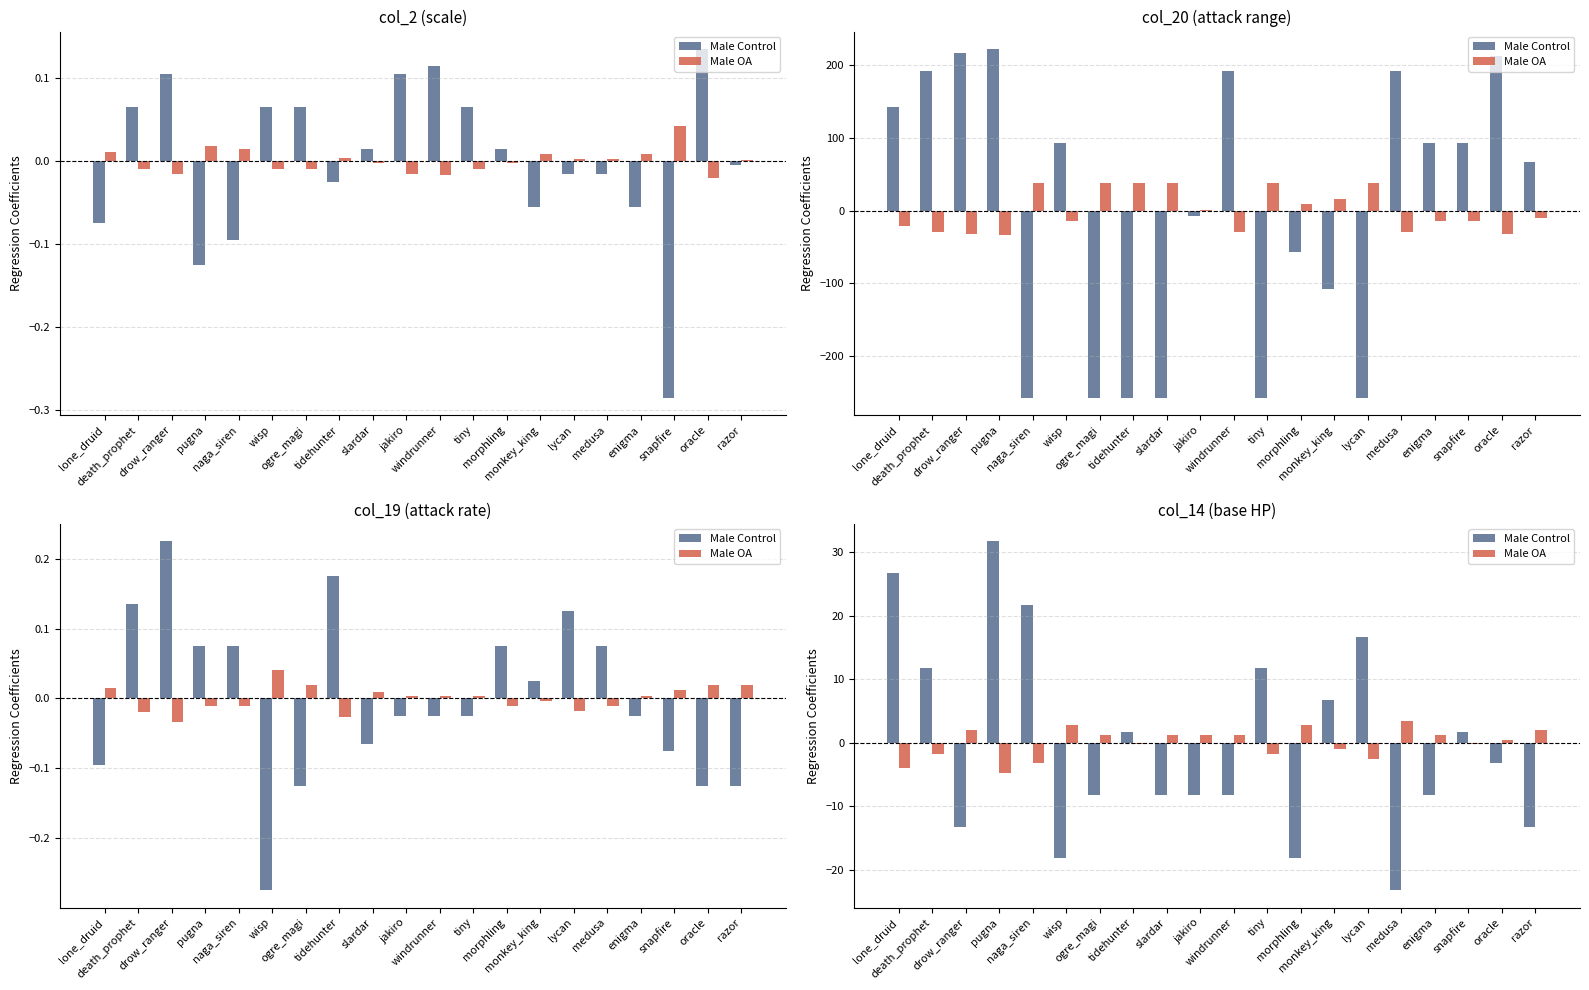

What is the label of the 12th bar from the left?

tiny